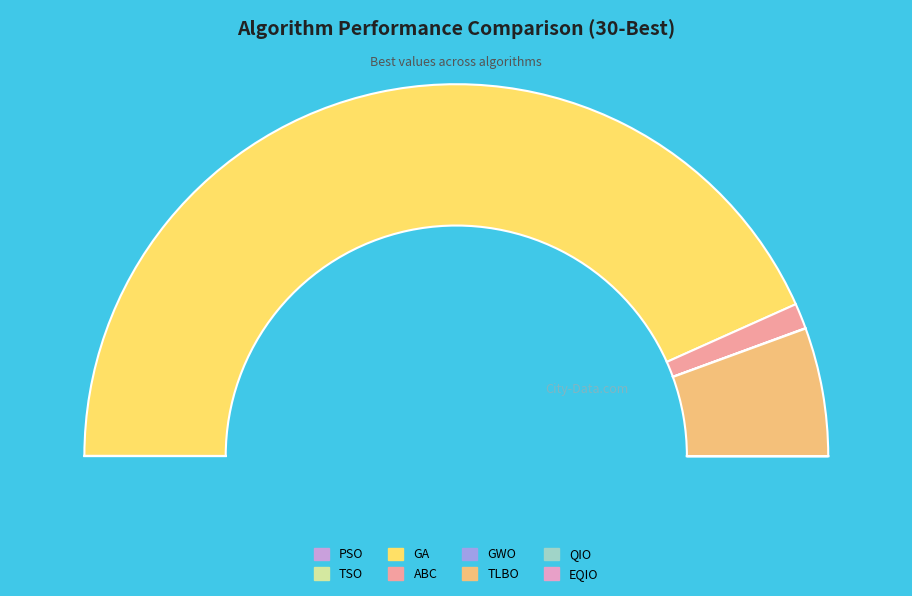

Which category has the smallest portion of the pie?

EQIO